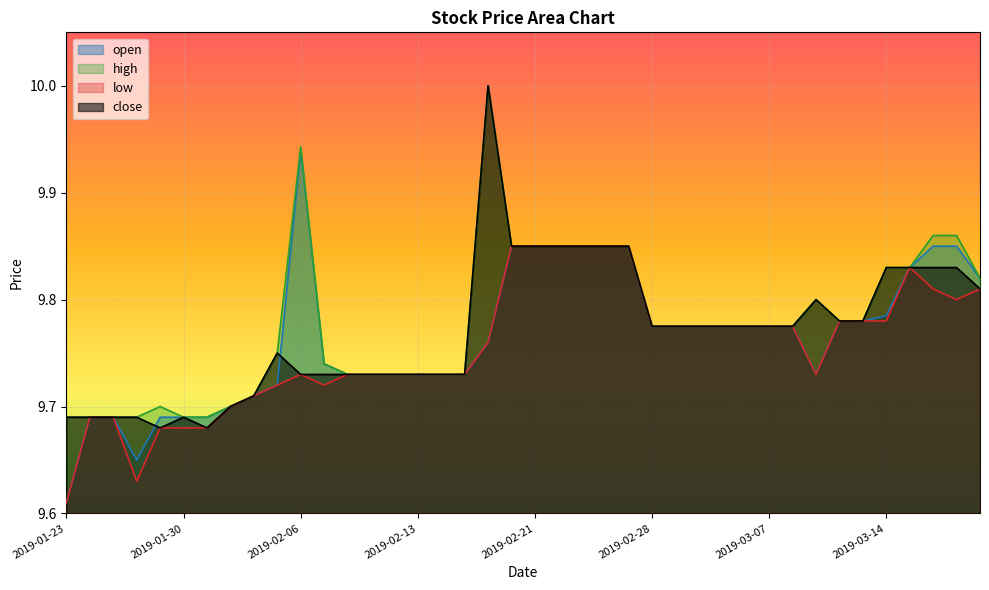

List the series in order of their peak value, highest first.

high, close, open, low